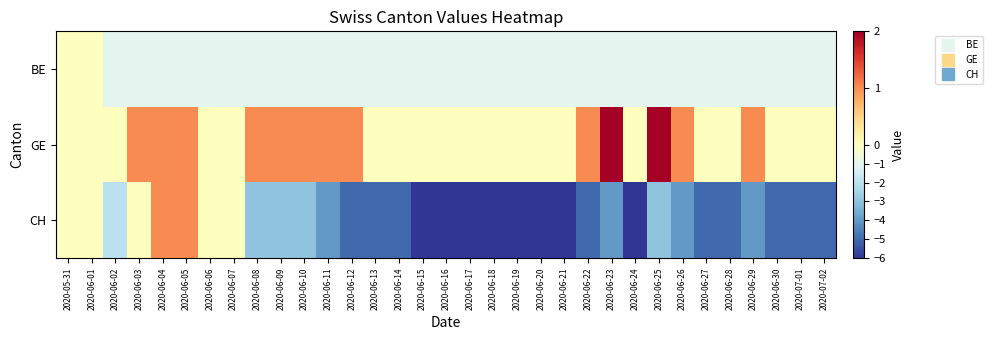

Which series has the widest spread of values?

CH